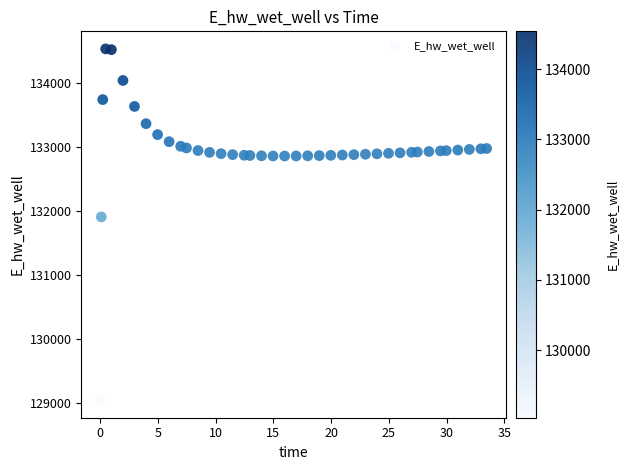

What is the range of X values (max minus min)?

33.4